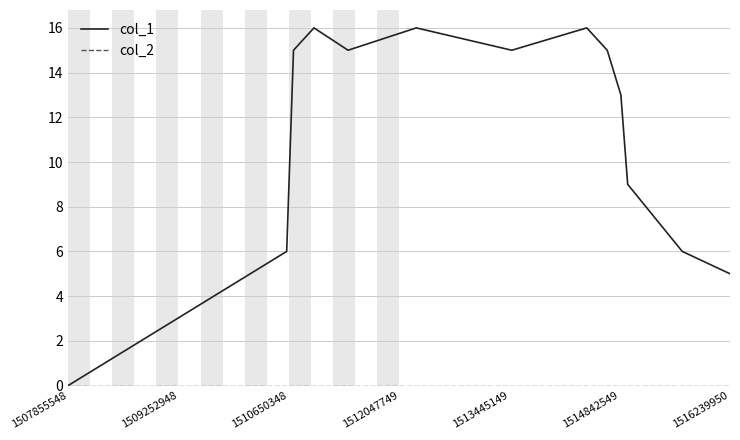

What is the average value of the col_1 series?

12